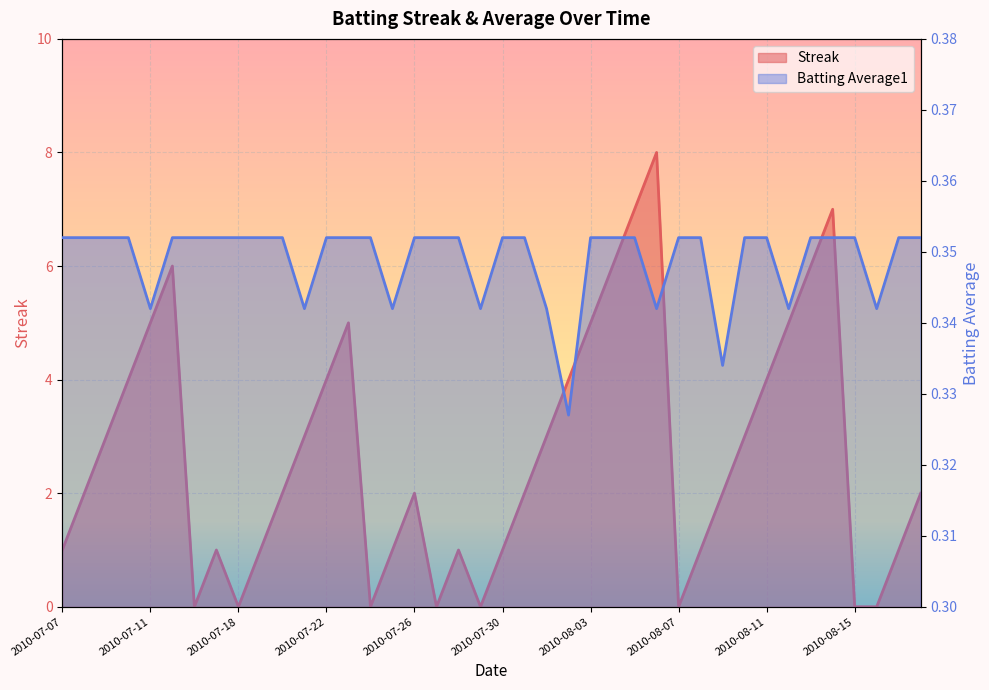

Rank the series by their average value, from highest to lowest.

Streak, Batting Average1